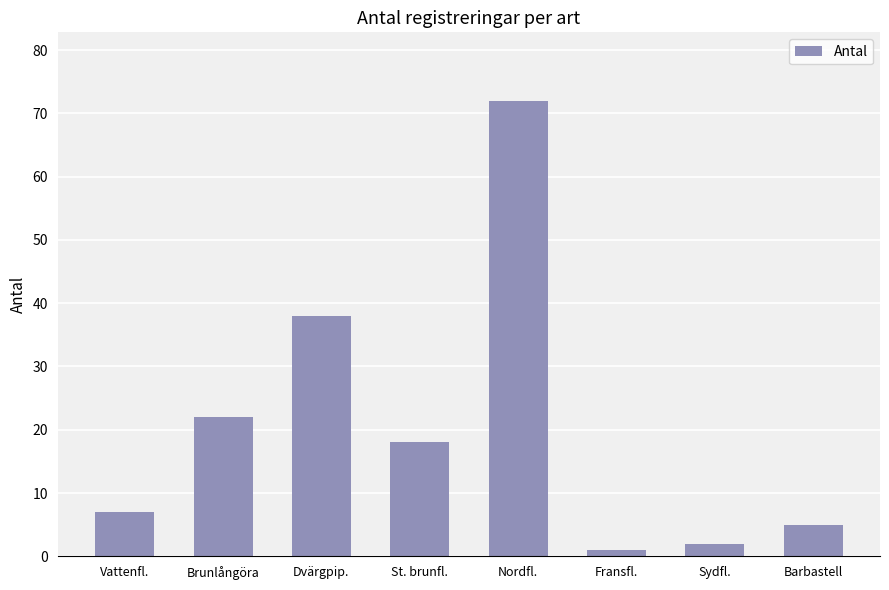

Approximately how many times larger is the value at St. brunfl. compared to Vattenfl.?

2.6